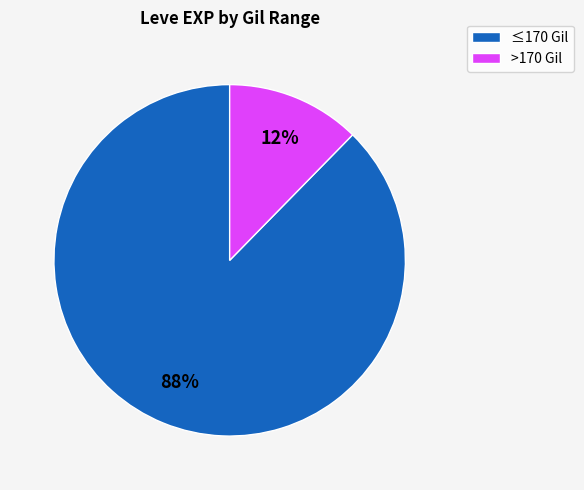

To the nearest percent, what is the average slice percentage?

50%